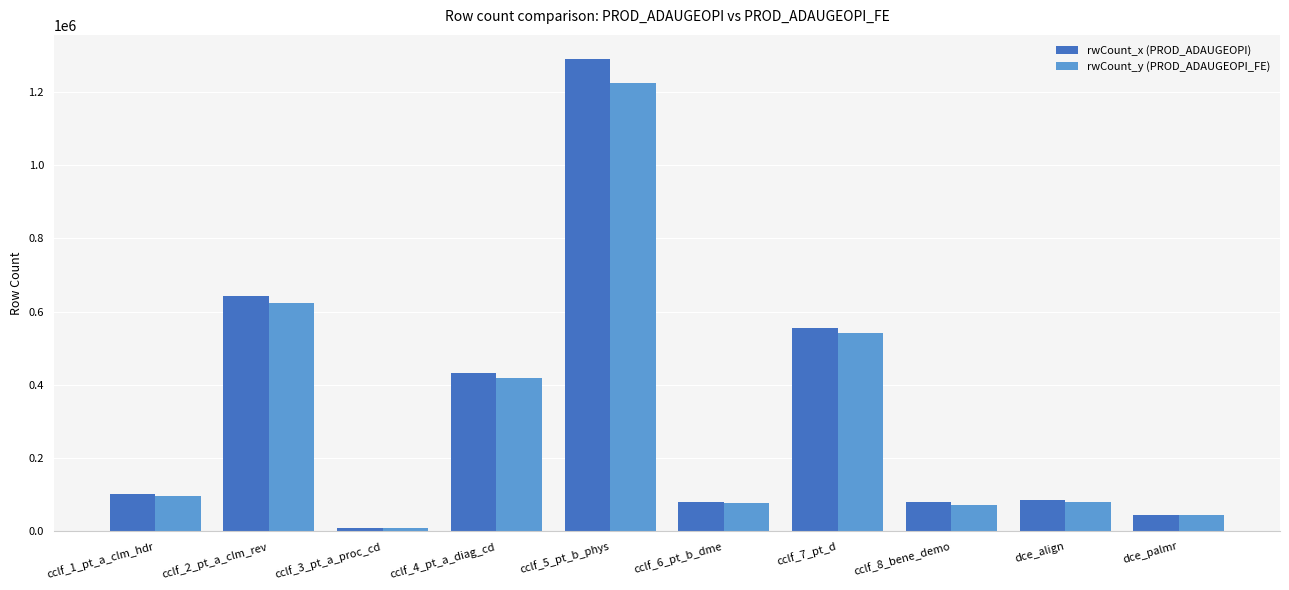

Is it true that rwCount_y (PROD_ADAUGEOPI_FE) equals 540637 at cclf_7_pt_d?

True